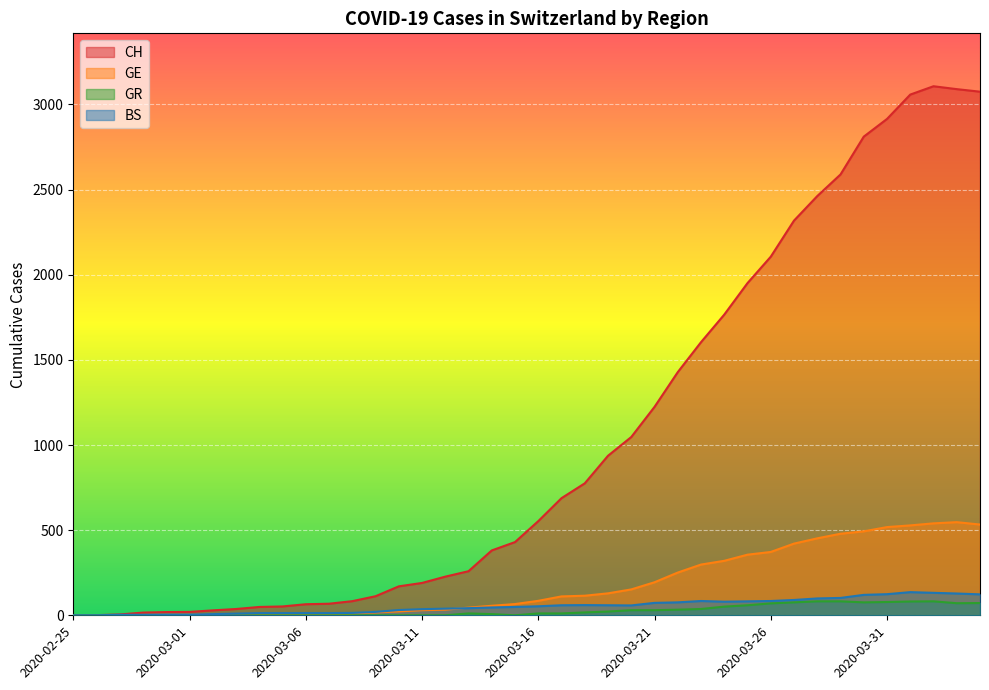

What is the sum of the GR values at 2020-03-22 and 2020-03-30?

109